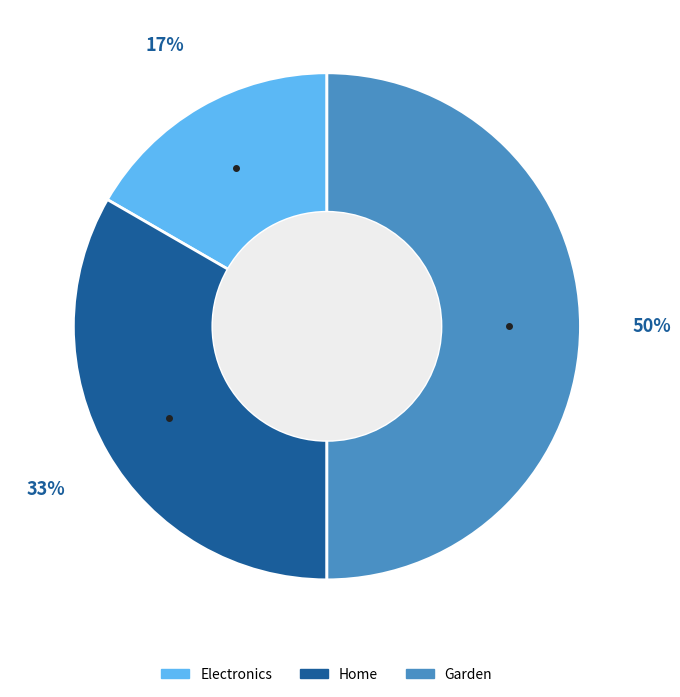

How many segments does this pie chart have?

3